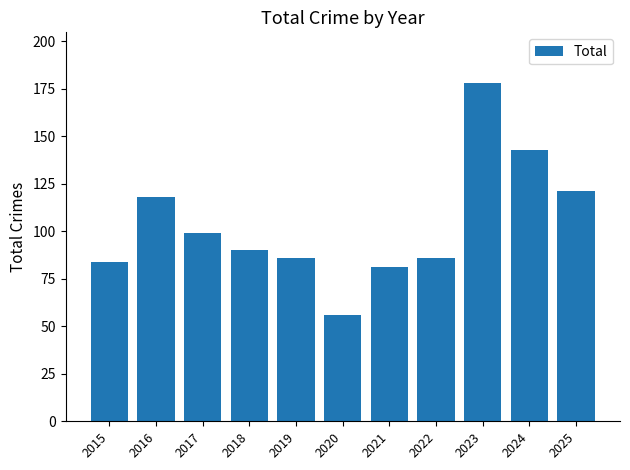

How many distinct data groups are displayed?

1